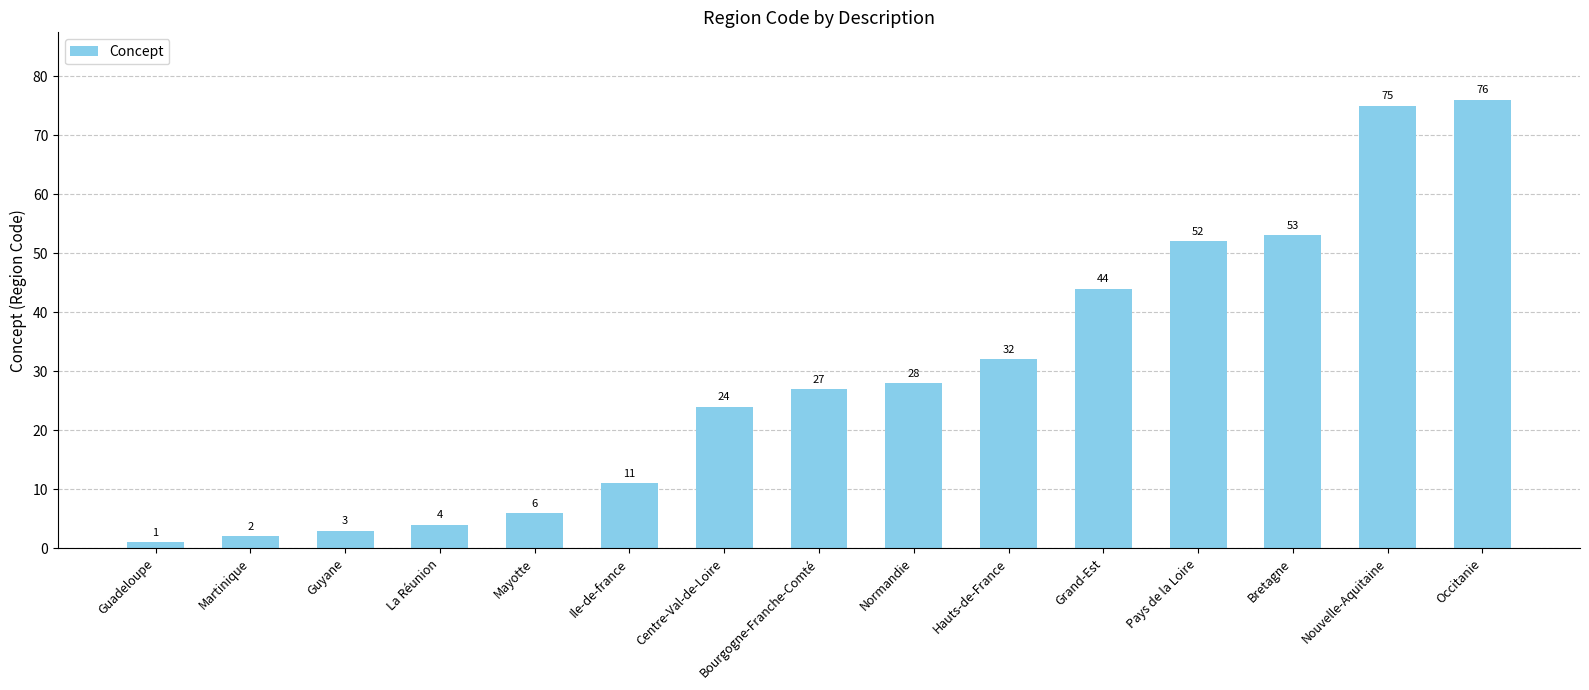

What is the change in value from Grand-Est to Pays de la Loire?

+8